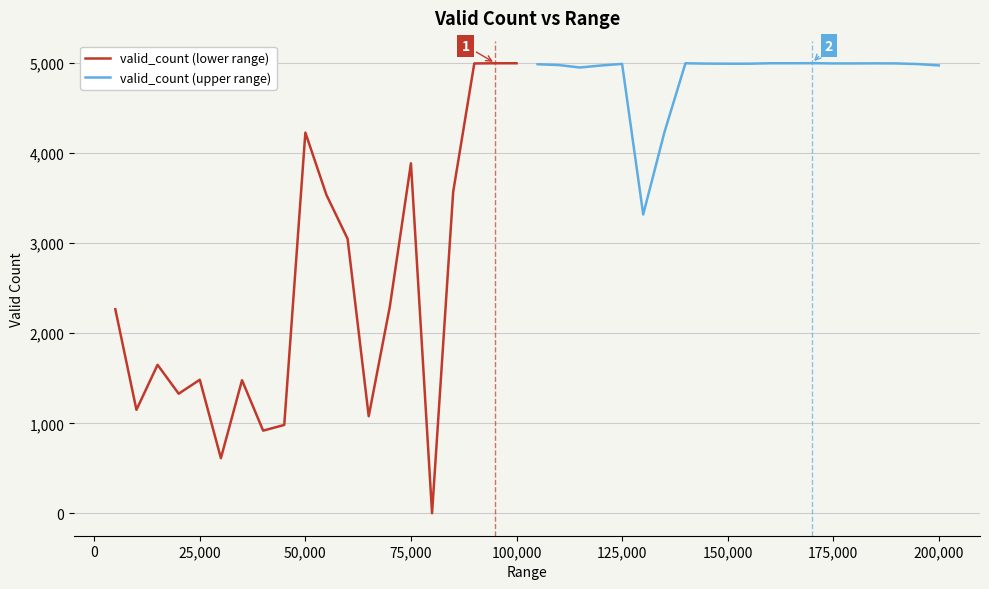

Is it true that valid_count (upper range) equals 4993 at 150,000?

True